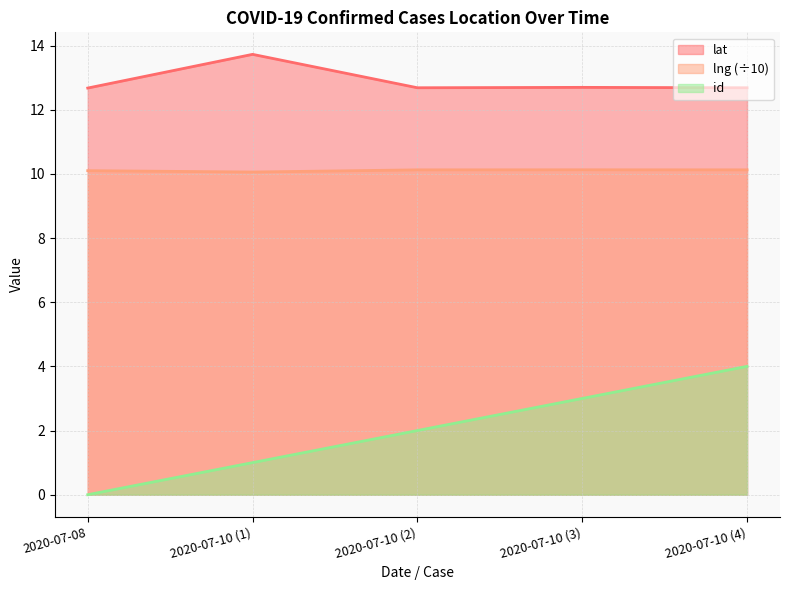

List the series in order of their peak value, highest first.

lat, lng (÷10), id